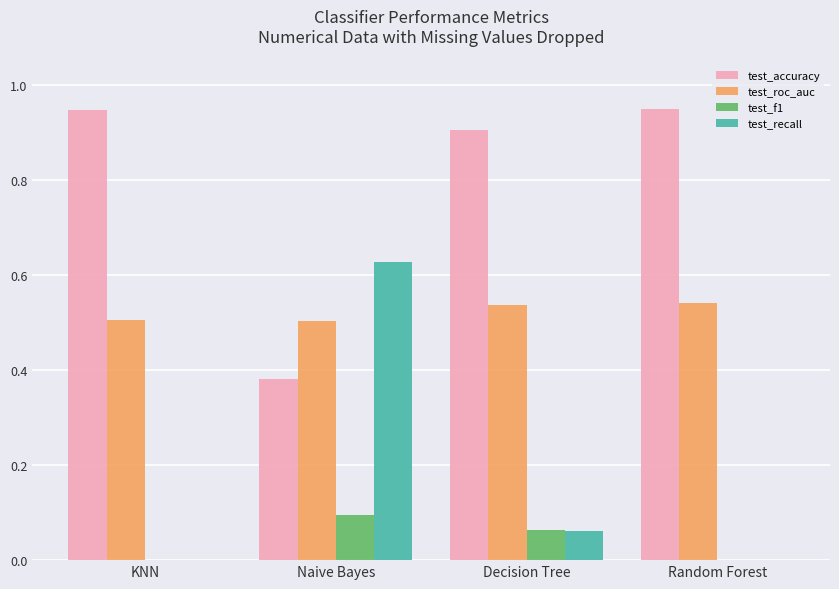

What is the total value across all series at Random Forest?

1.5